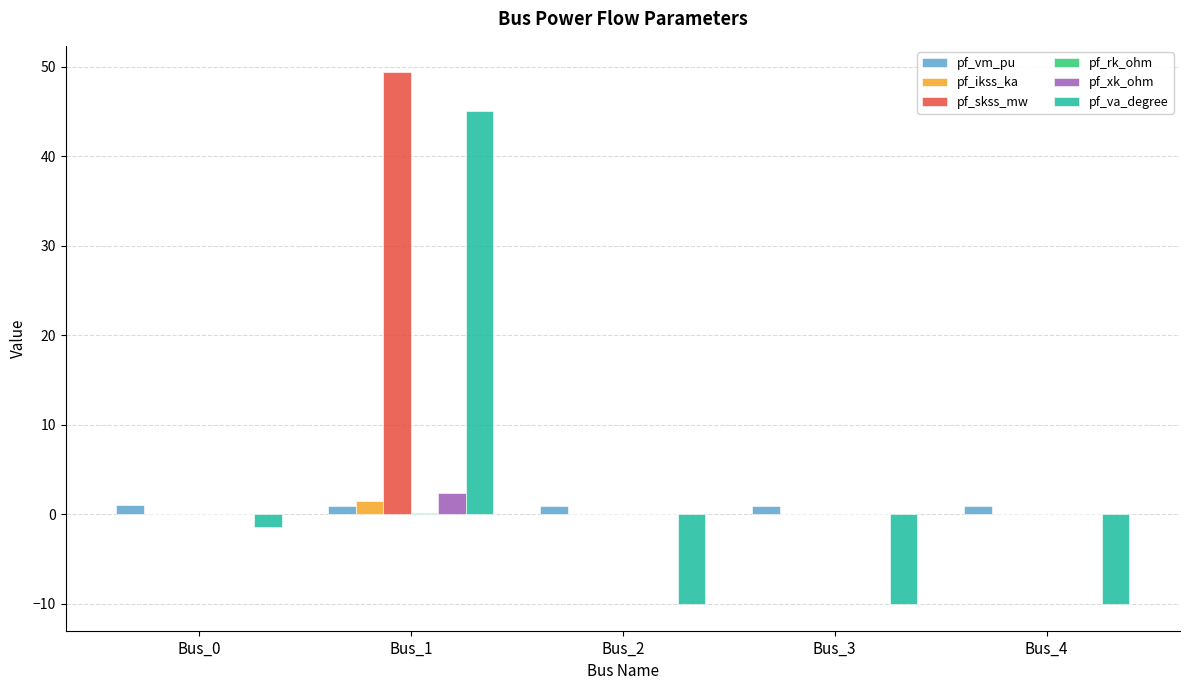

Is the value of pf_skss_mw at Bus_3 greater than the value of pf_va_degree at Bus_0?

Yes